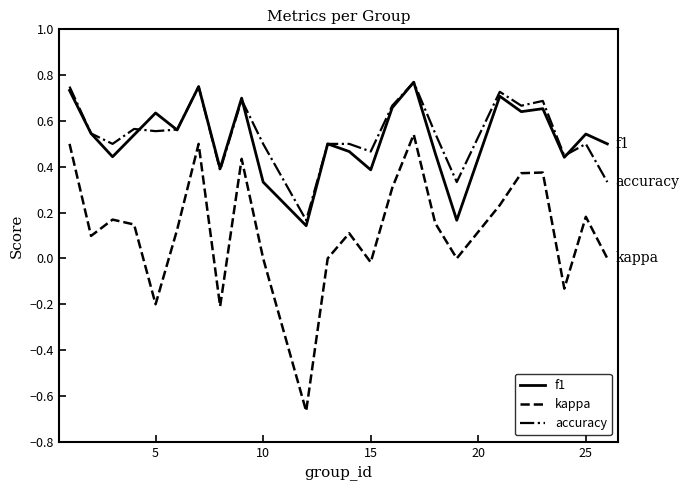

True or false: f1 and kappa intersect in this chart.

False